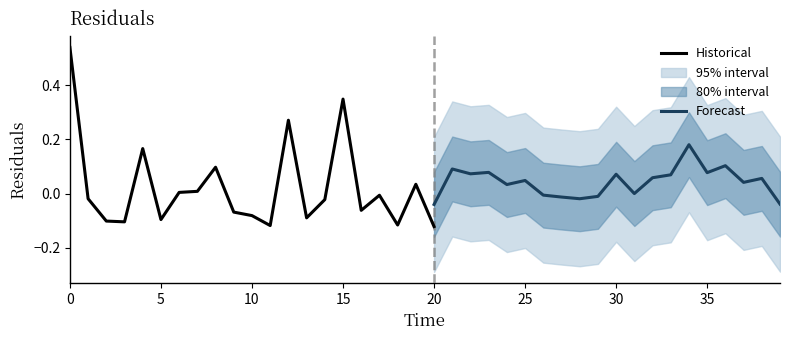

Where is the first local maximum?

4